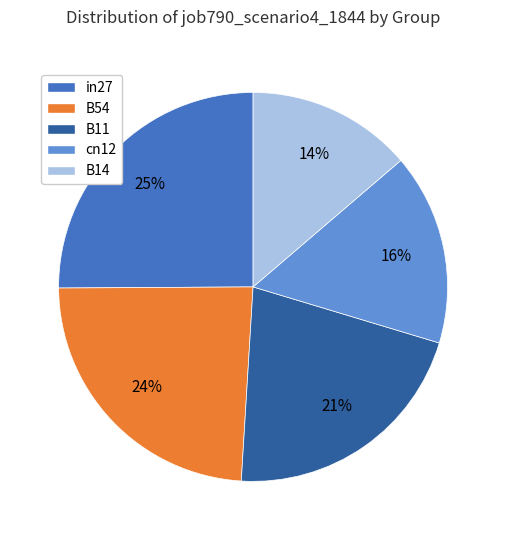

How many slices are in this pie chart?

5